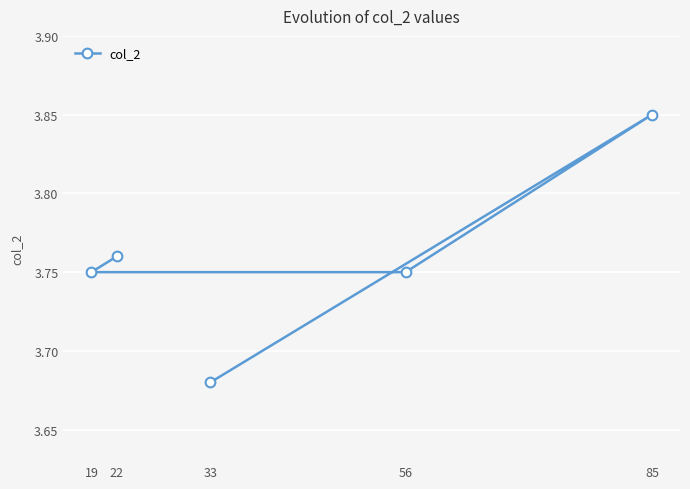

What is the minimum value shown in the chart?

3.7